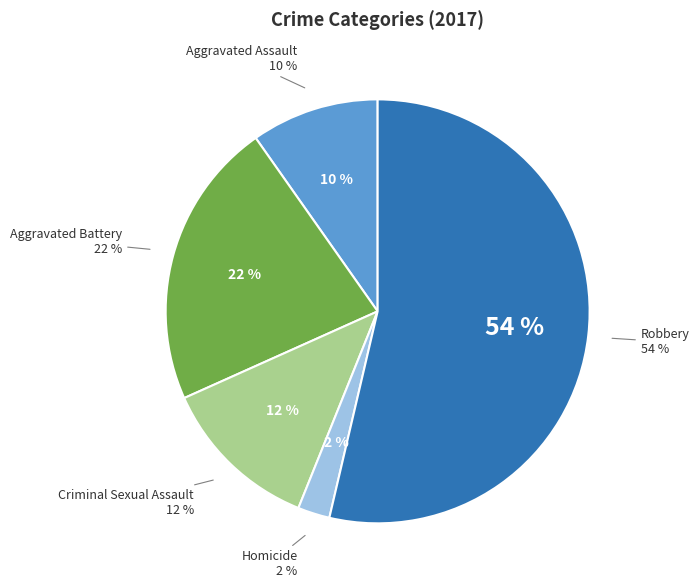

The Homicide slice represents 1% of the pie. True or false?

False